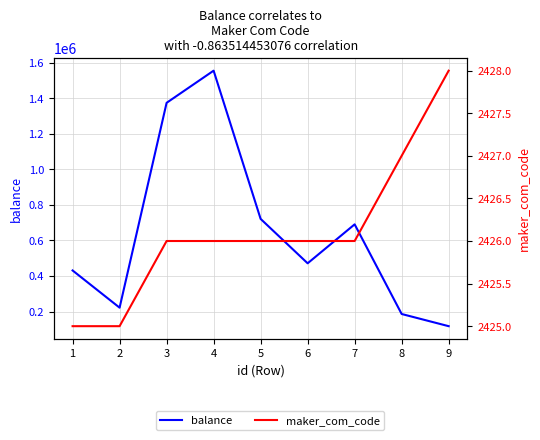

Rank the series at 5 from lowest to highest value.

maker_com_code, balance